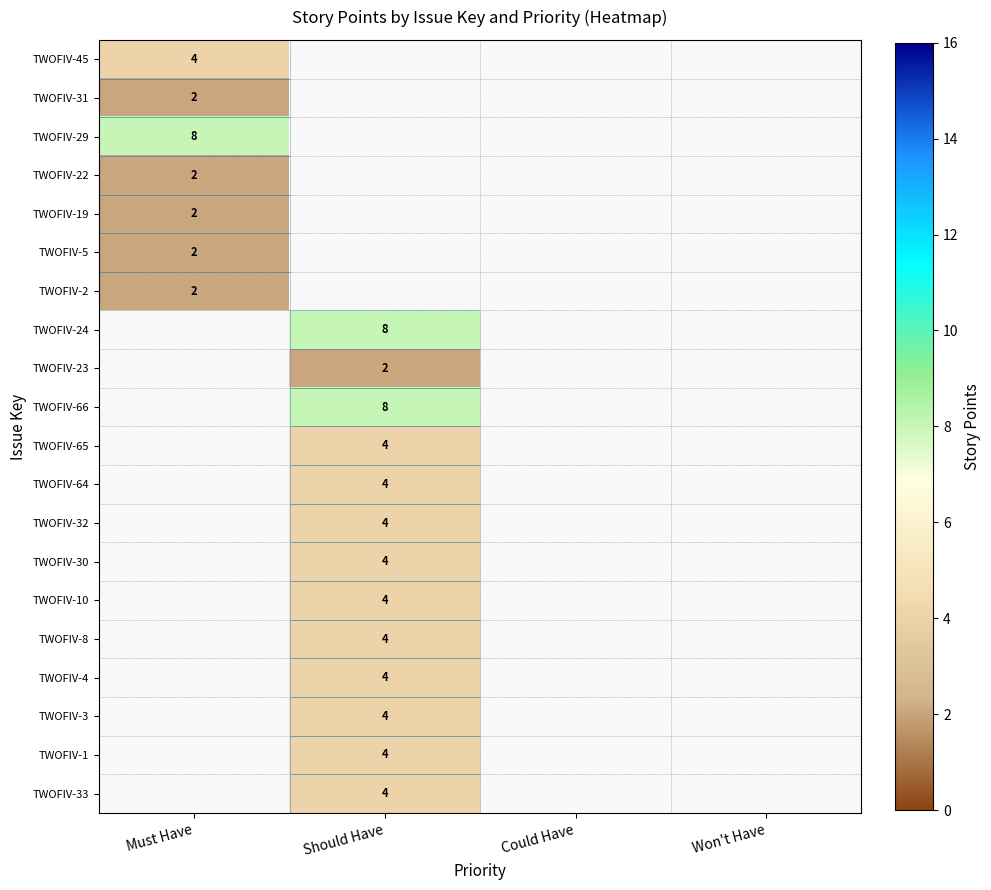

The TWOFIV-33 series shows 1 at Should Have. True or false?

False